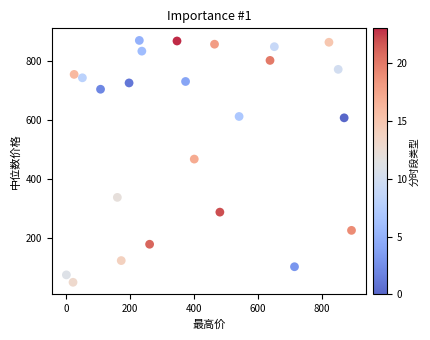

What is the range of X values (max minus min)?

891.2